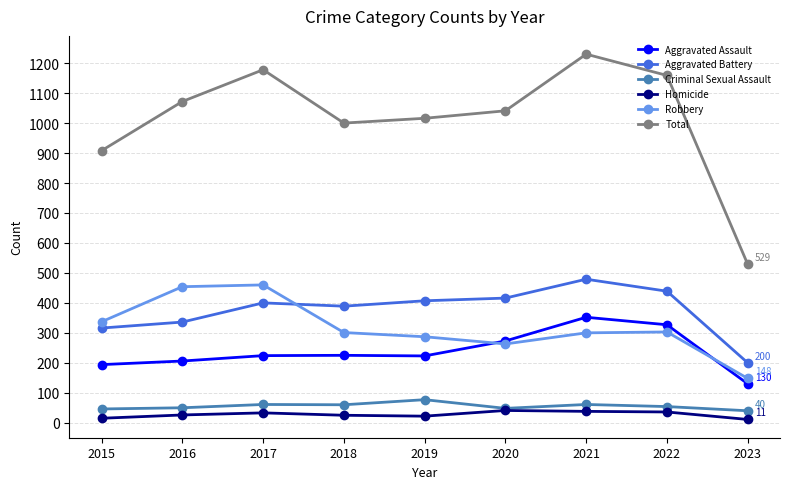

The value of Criminal Sexual Assault at 2021 is 61. True or false?

True